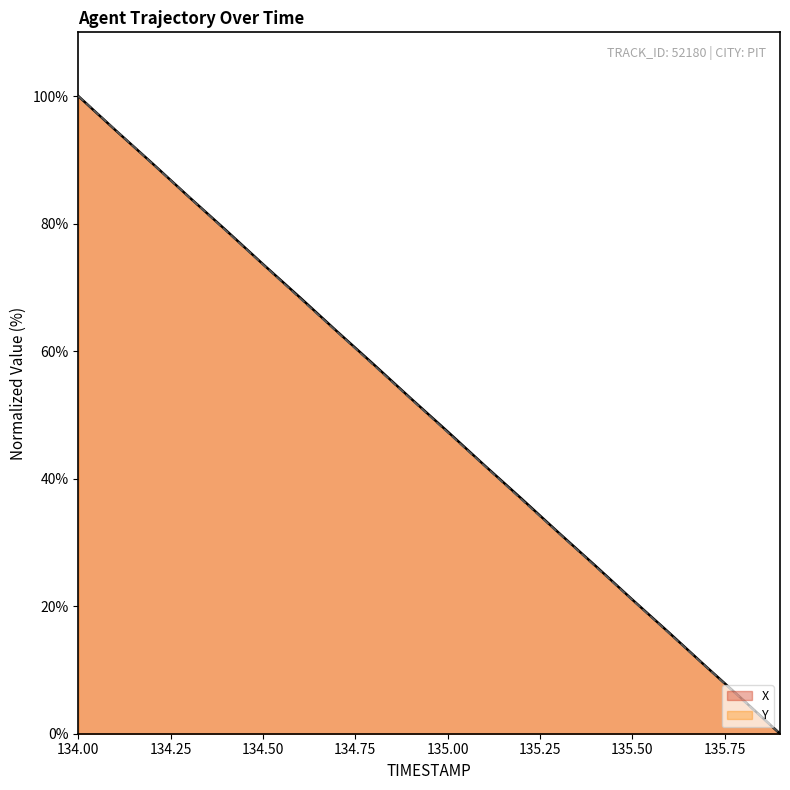

What is the difference between the maximum and minimum values in the Y series?

100.0